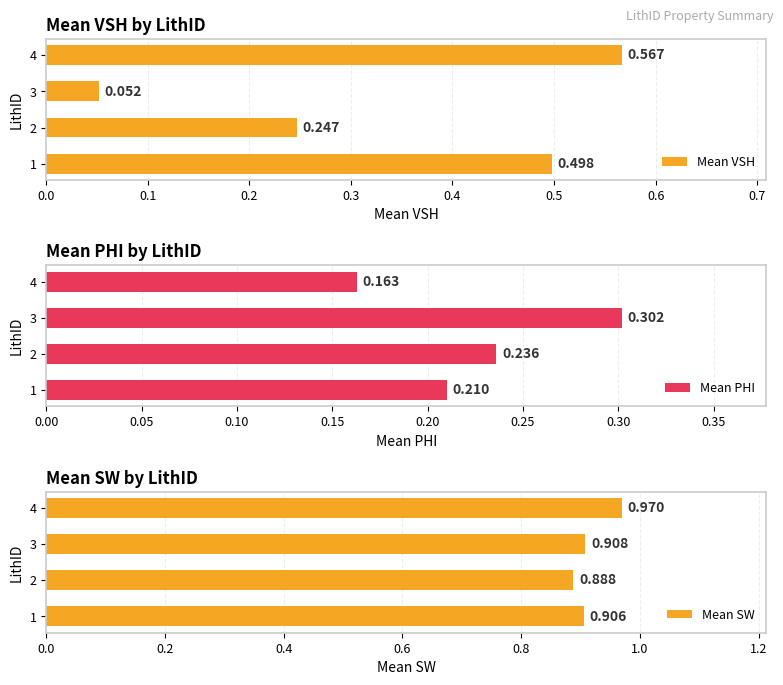

What is the value of the Mean VSH bar at the 3rd from the left?

0.1